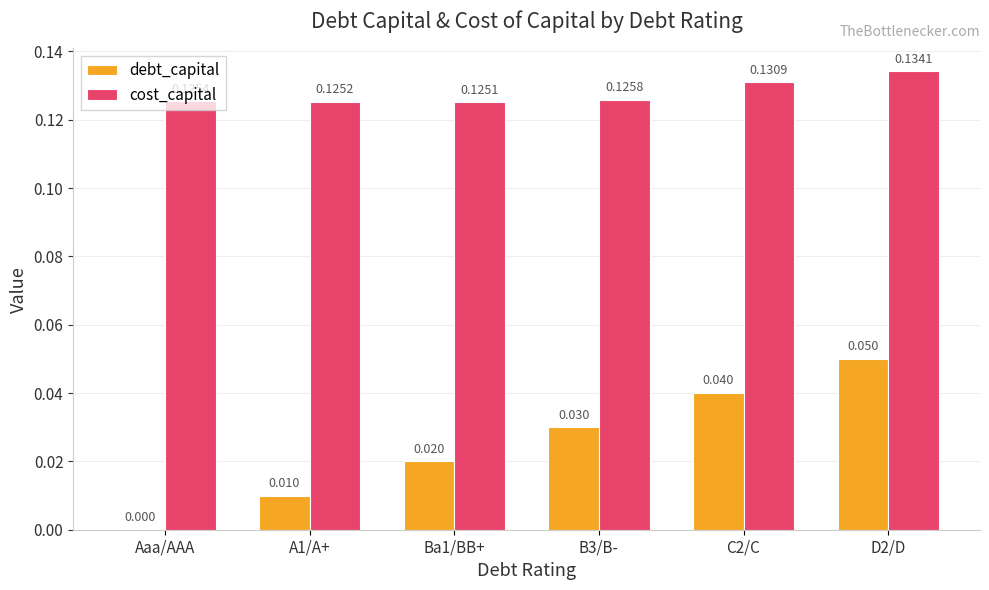

Between Aaa/AAA and Ba1/BB+, which series saw the biggest shift?

debt_capital